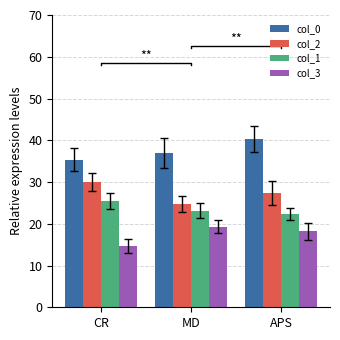

What is the difference between the maximum and minimum values in the col_0 series?

4.8